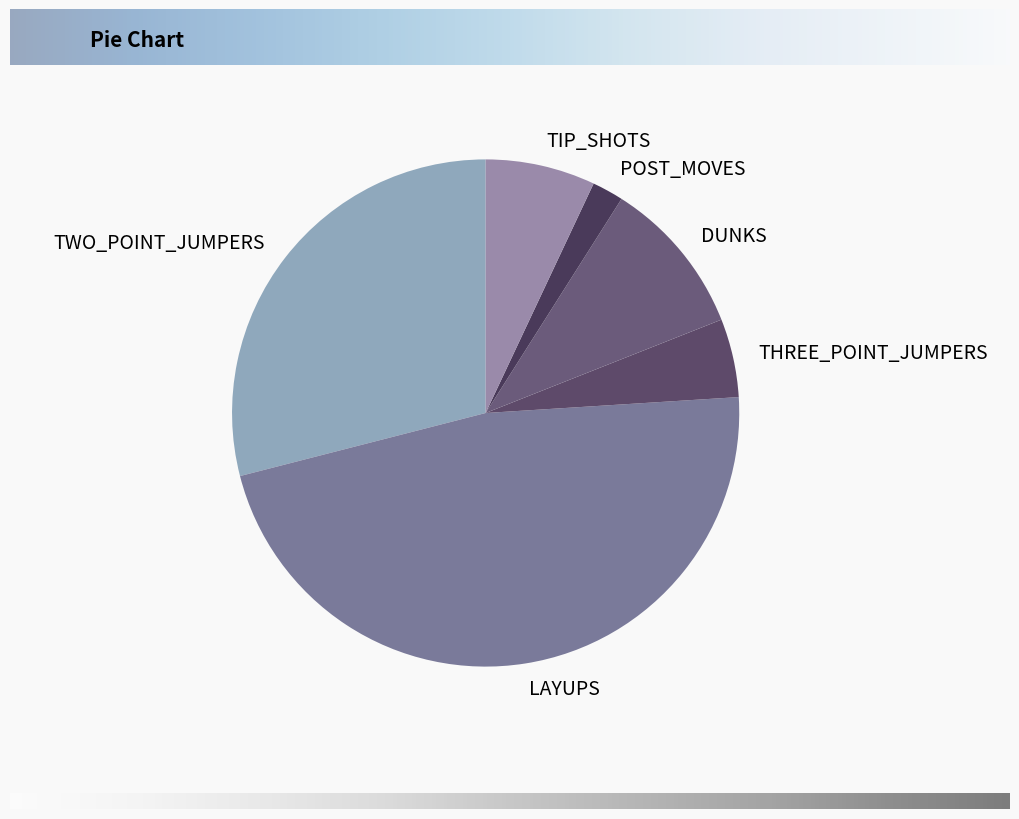

Do THREE_POINT_JUMPERS and TIP_SHOTS together represent more than half of the pie?

No